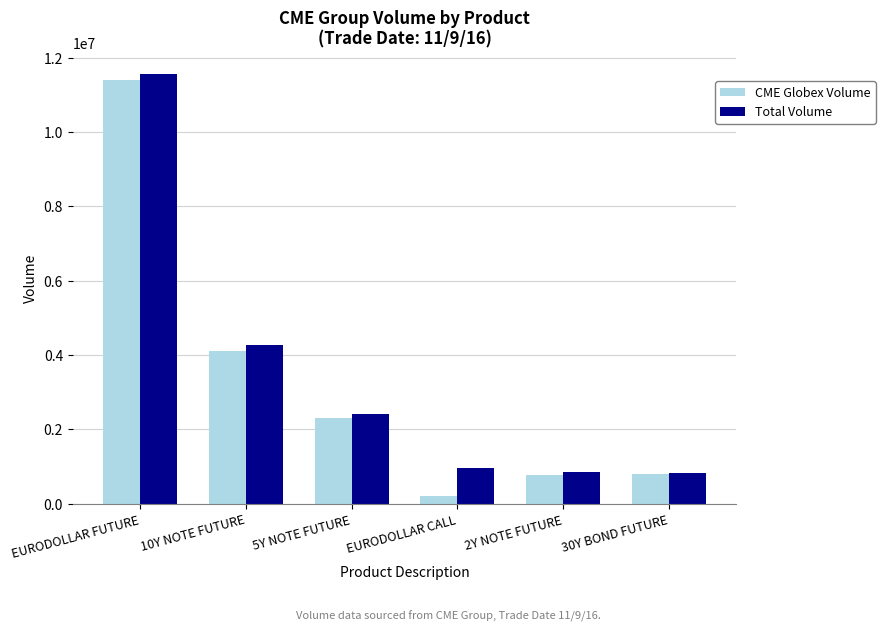

The value of CME Globex Volume at EURODOLLAR FUTURE is 5519575. True or false?

False